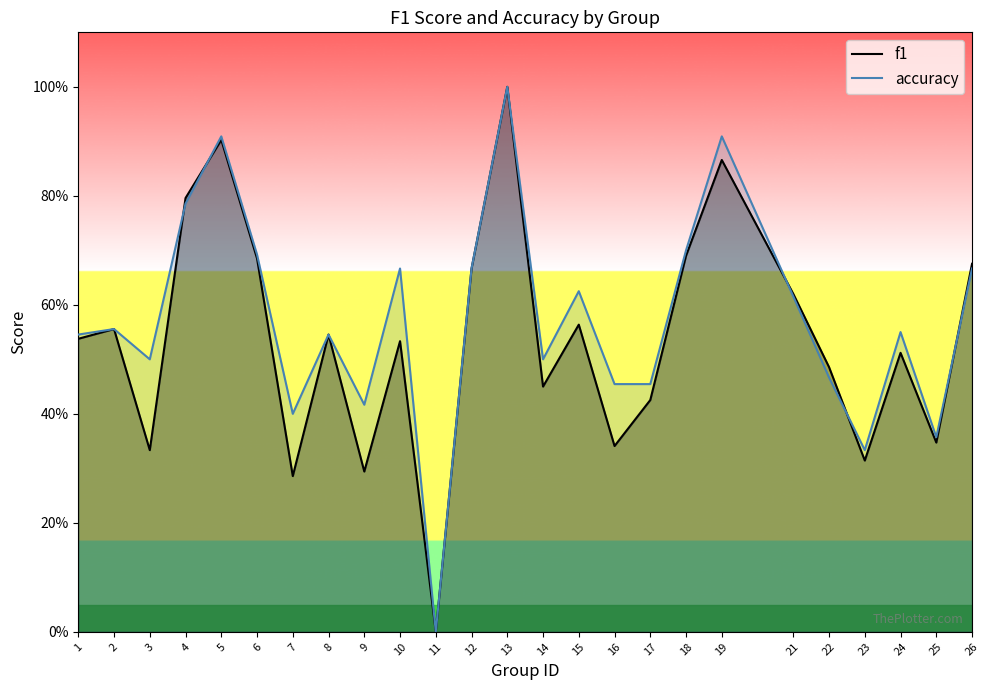

Rank the series at 15 from highest to lowest value.

accuracy, f1